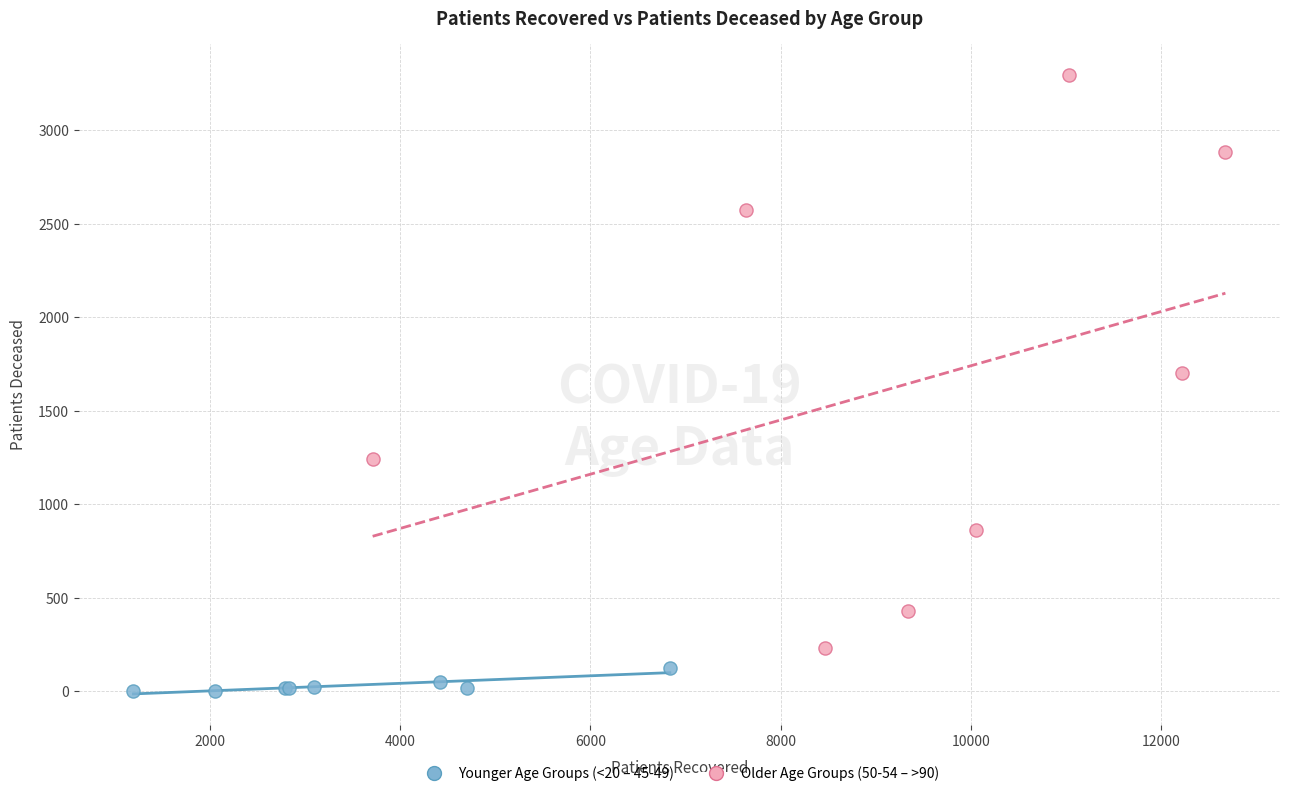

Which series reaches the minimum Y coordinate?

Younger Age Groups (<20 – 45-49)